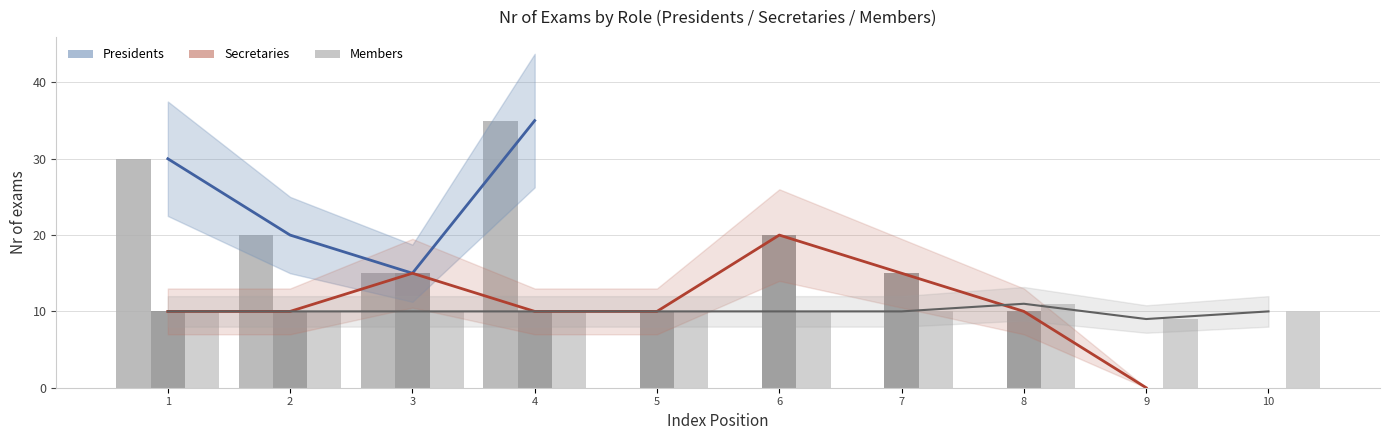

What is the value of the Secretaries bar at the 3rd from the left?

15.0